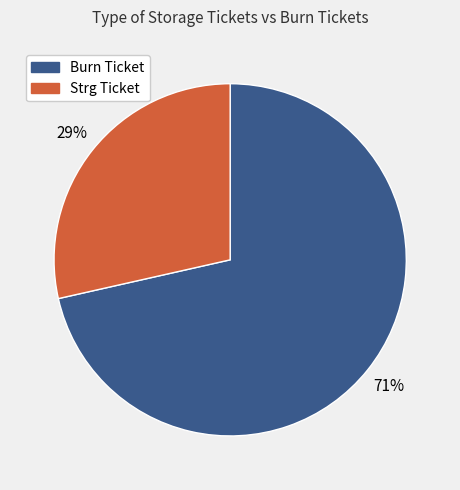

Approximately how many times larger is the value at Strg Ticket compared to Burn Ticket?

0.4